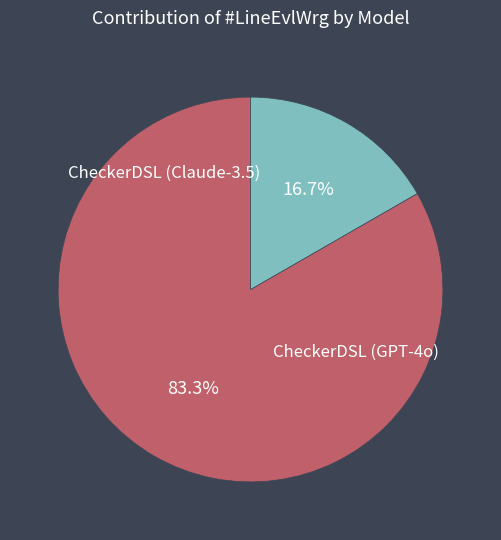

To the nearest percent, what portion does CheckerDSL (Claude-3.5) represent?

83%